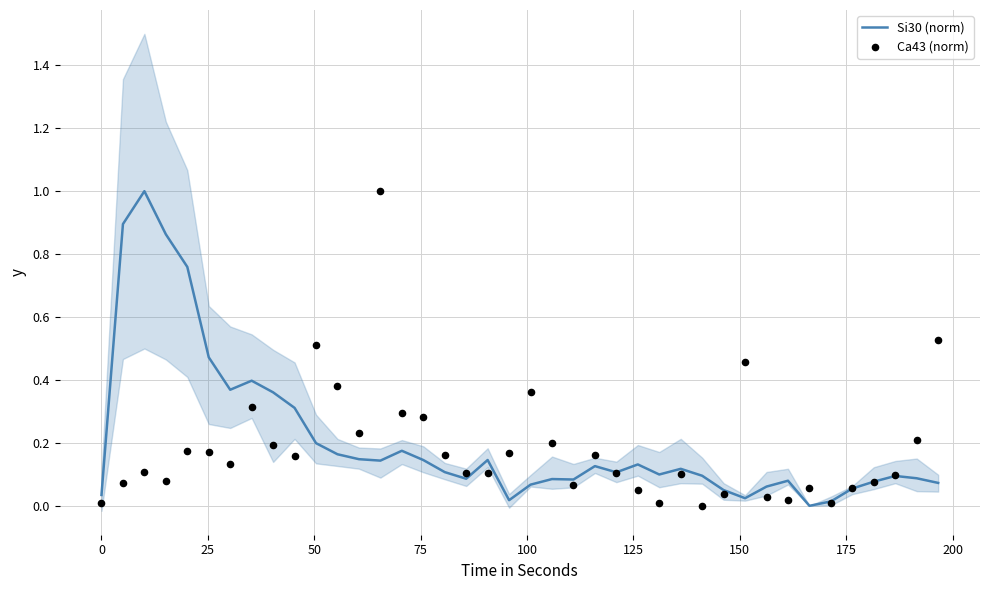

Which series reaches the maximum Y coordinate?

Si30 (norm)